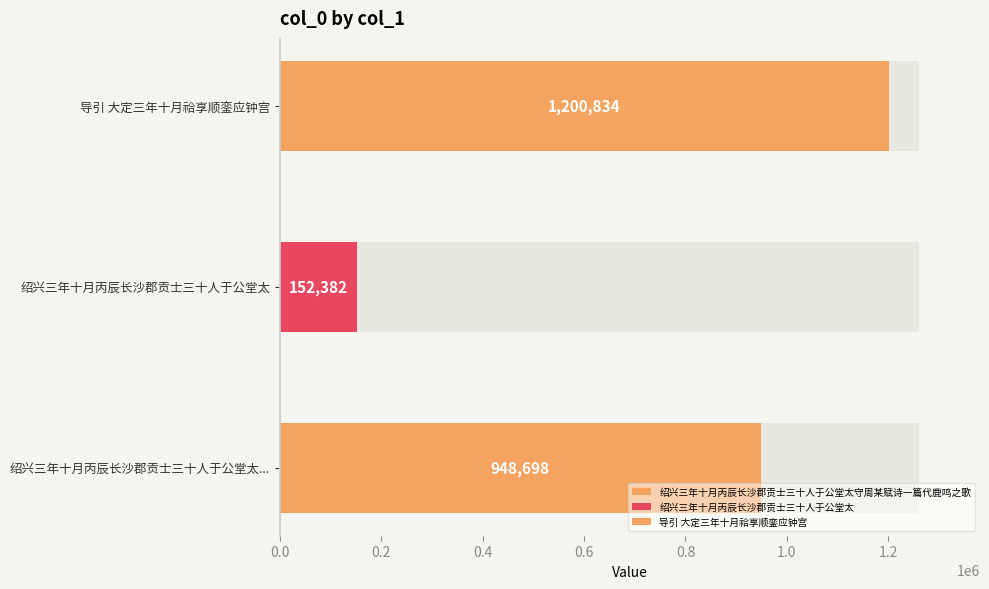

What is the value of the 1st bar from the left?

948698